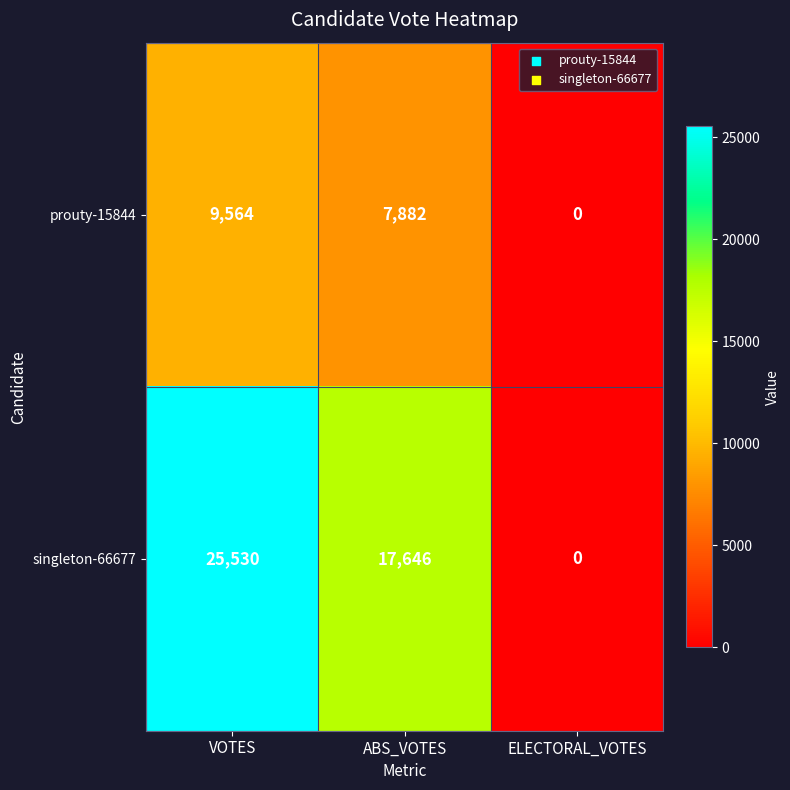

How many positive values does the prouty-15844 series have?

2